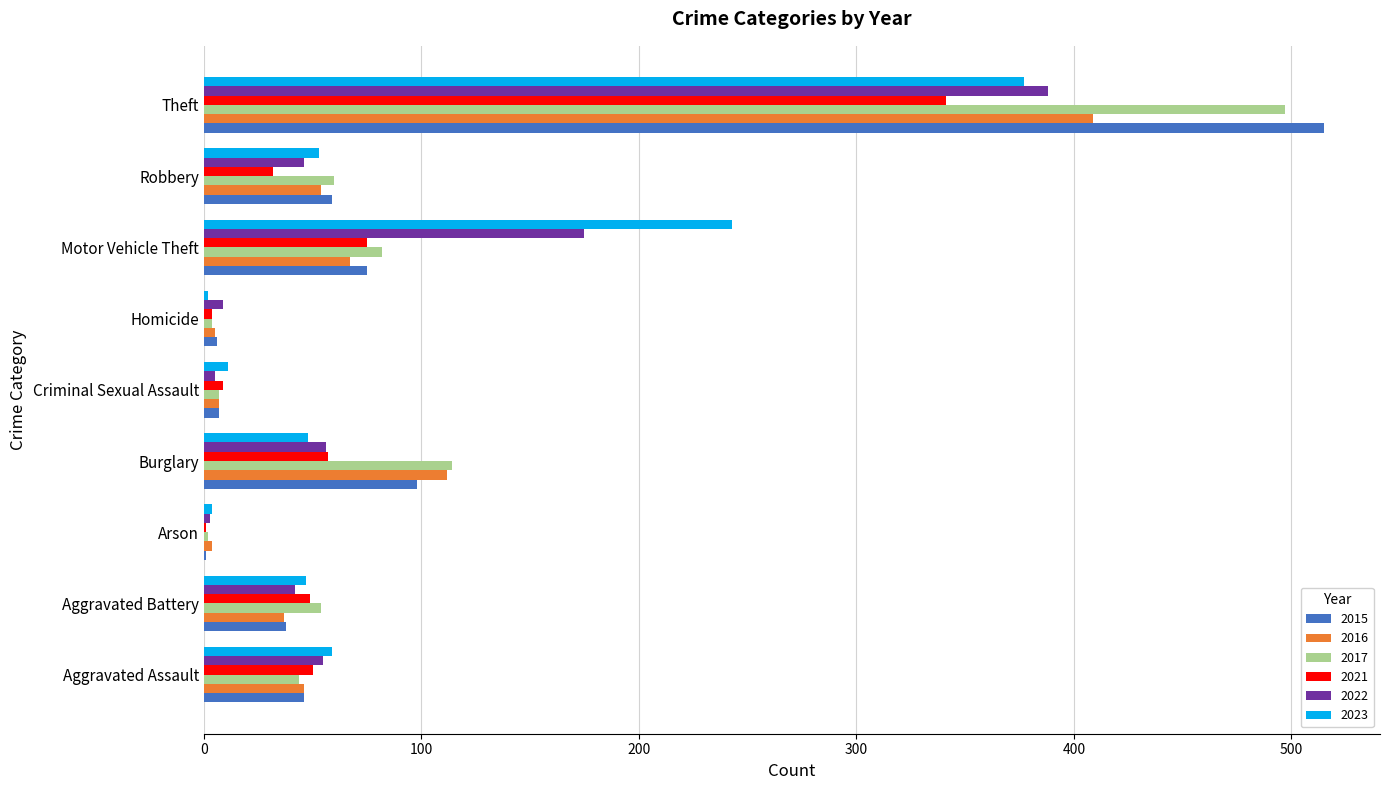

What is the highest value of the 2016 series?

409